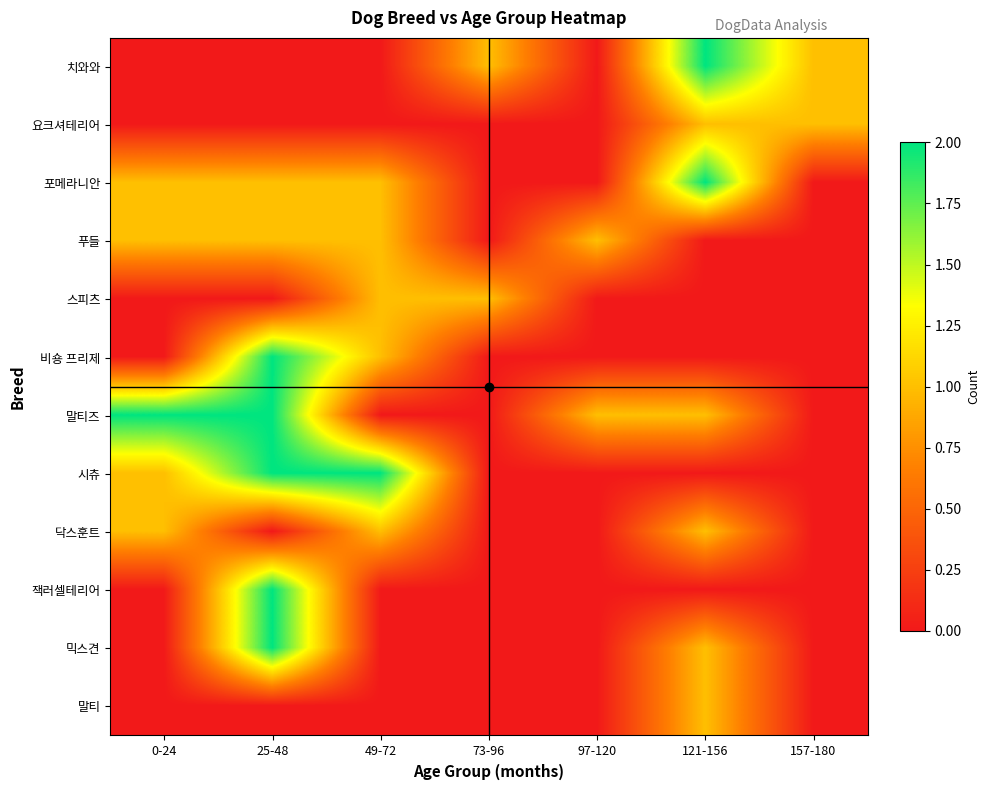

Reading left to right, list all the values displayed in this chart.

치와와: 0-24=0	25-48=0	49-72=0	73-96=1	97-120=0	121-156=2	157-180=1
요크셔테리어: 0-24=0	25-48=0	49-72=0	73-96=0	97-120=0	121-156=1	157-180=1
포메라니안: 0-24=1	25-48=1	49-72=1	73-96=0	97-120=0	121-156=2	157-180=0
푸들: 0-24=1	25-48=1	49-72=1	73-96=0	97-120=1	121-156=0	157-180=0
스피츠: 0-24=0	25-48=0	49-72=1	73-96=1	97-120=0	121-156=0	157-180=0
비숑 프리제: 0-24=0	25-48=2	49-72=1	73-96=0	97-120=0	121-156=0	157-180=0
말티즈: 0-24=2	25-48=2	49-72=0	73-96=0	97-120=1	121-156=1	157-180=0
시츄: 0-24=1	25-48=2	49-72=2	73-96=0	97-120=0	121-156=0	157-180=0
닥스훈트: 0-24=1	25-48=0	49-72=1	73-96=0	97-120=0	121-156=1	157-180=0
잭러셀테리어: 0-24=0	25-48=2	49-72=0	73-96=0	97-120=0	121-156=0	157-180=0
믹스견: 0-24=0	25-48=2	49-72=0	73-96=0	97-120=0	121-156=1	157-180=0
말티: 0-24=0	25-48=0	49-72=0	73-96=0	97-120=0	121-156=1	157-180=0